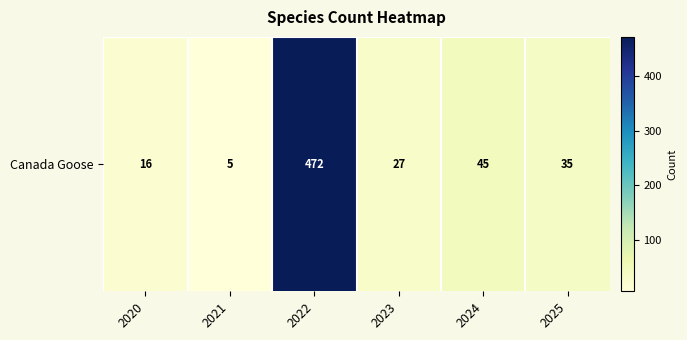

At which category does the chart reach its minimum across all series?

2021